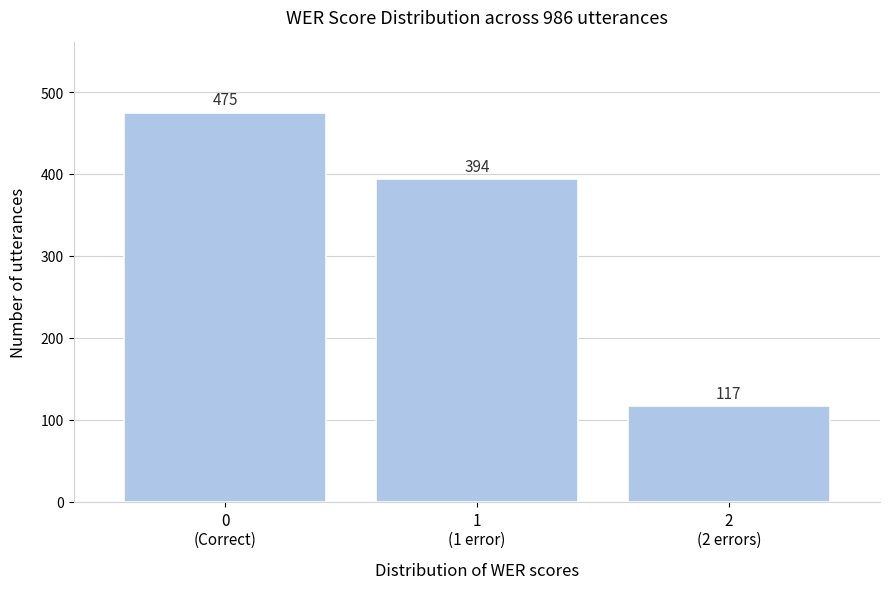

Reading left to right, transcribe all the data shown in this chart.

475	394	117